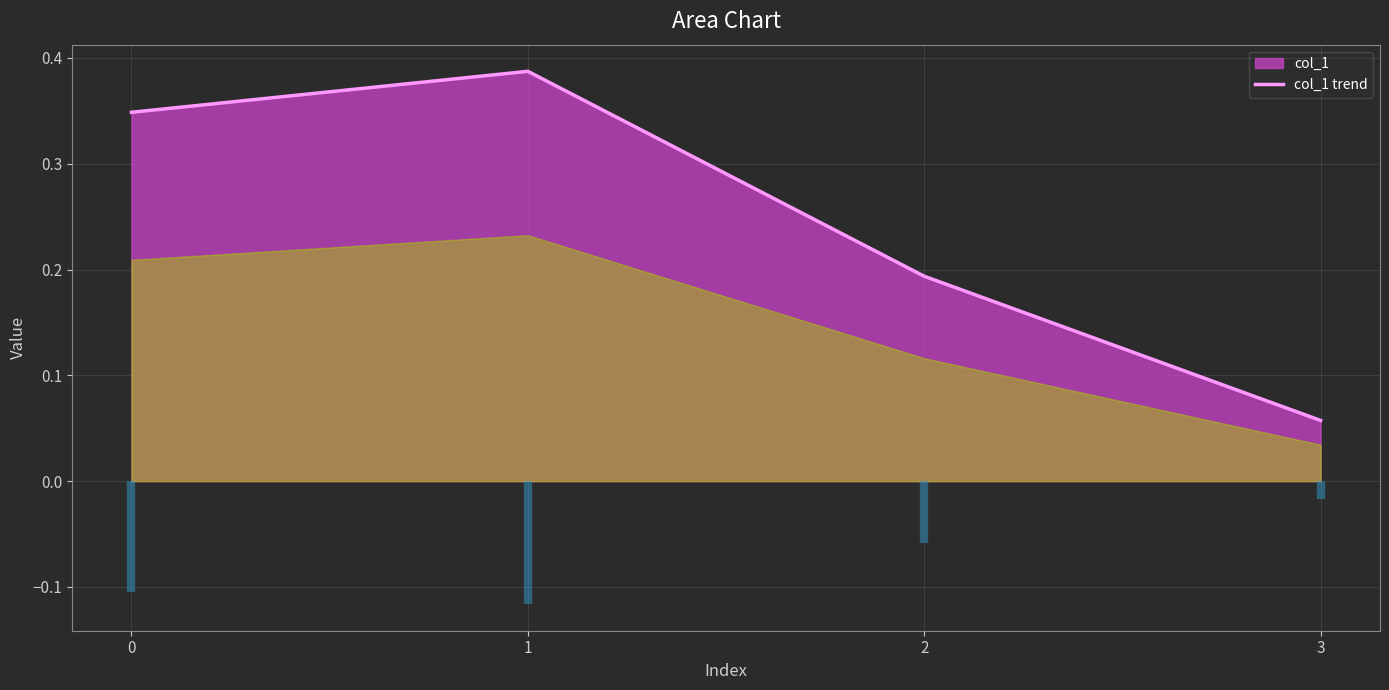

How many interior local peaks (higher than both neighbors) does the data have?

1